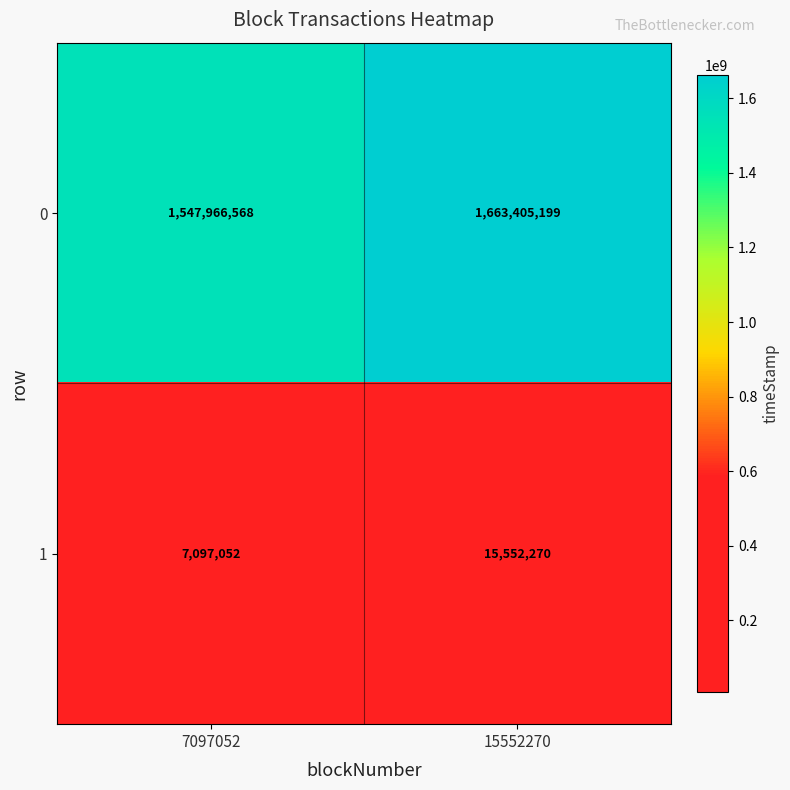

The value of 0 at 15552270 is 2278473092. True or false?

False